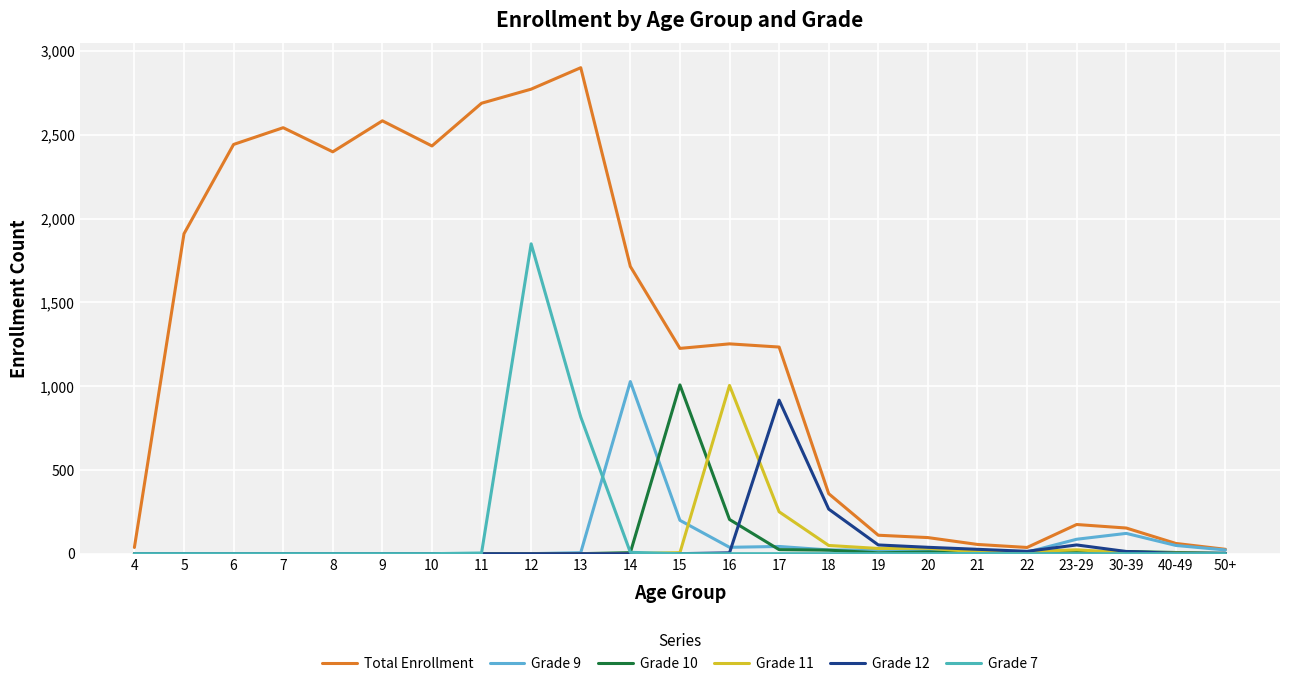

How many intersections are there between Grade 10 and Grade 12?

1